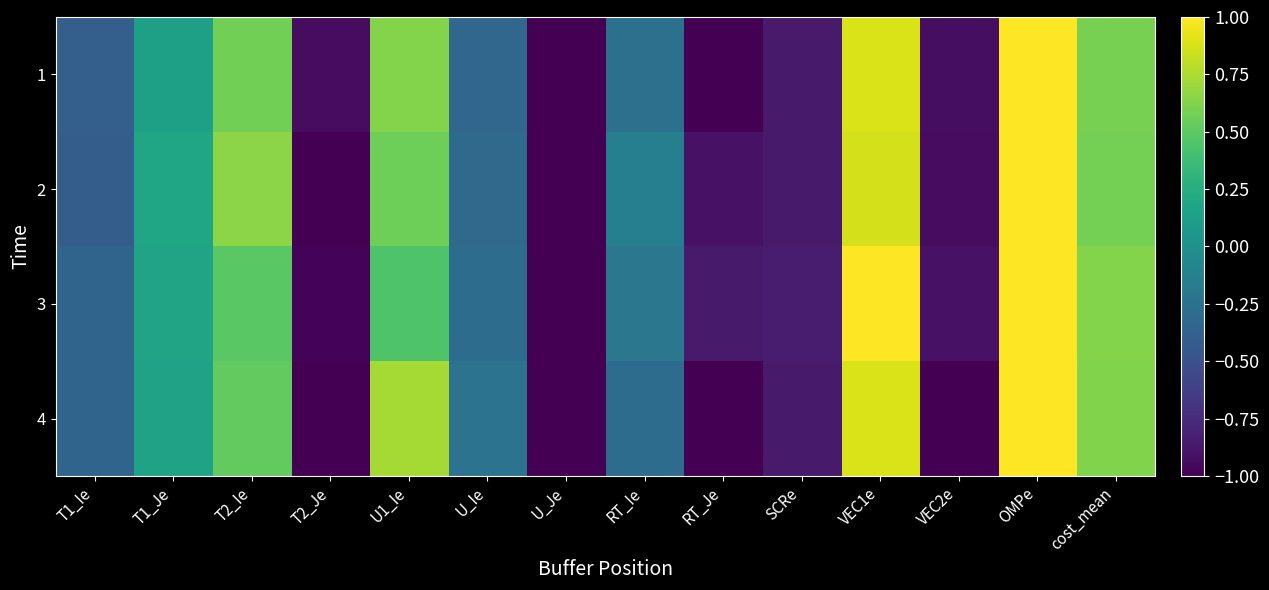

What is the total value across all series at RT_Ie?

-0.9